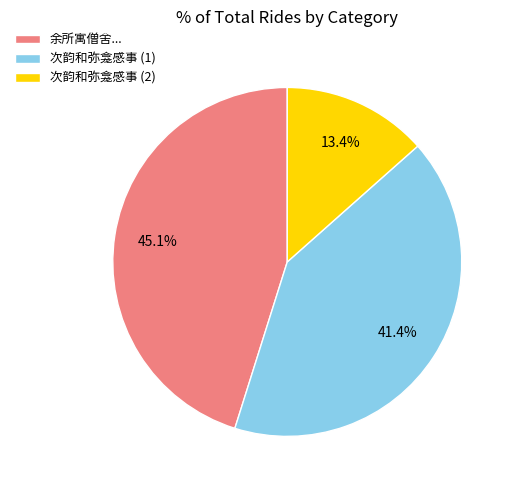

What percentage do 余所寓僧舍... and 次韵和弥龛感事 (1) together represent?

86.6%